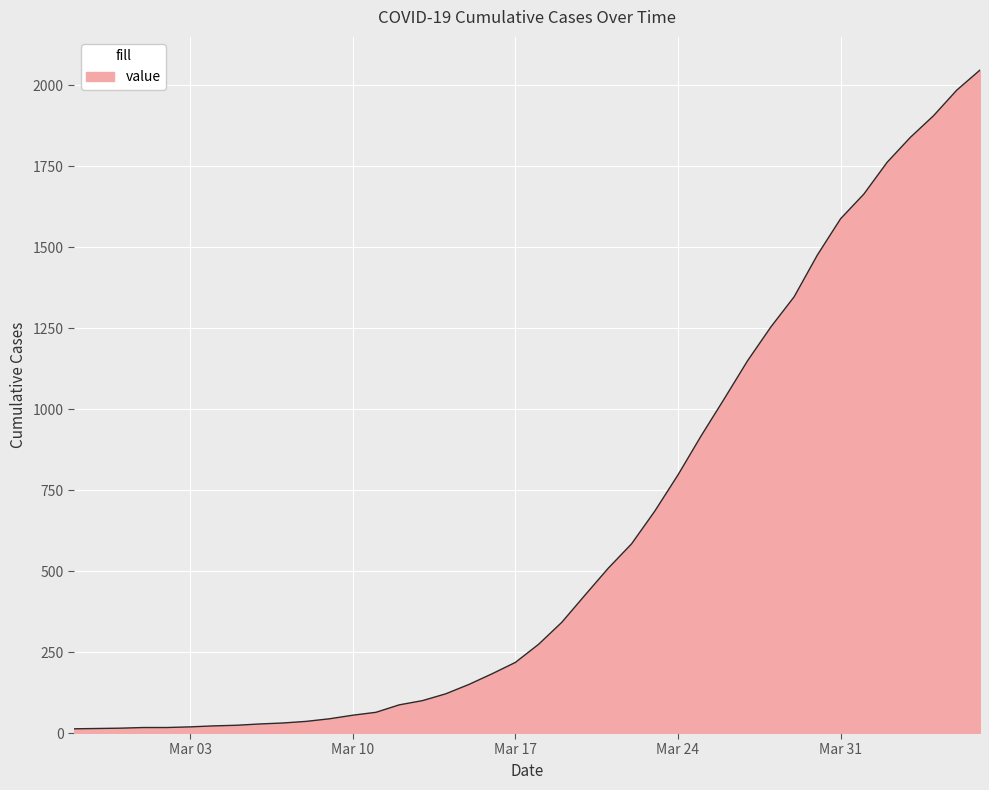

What is the difference between the maximum and minimum values?

2034